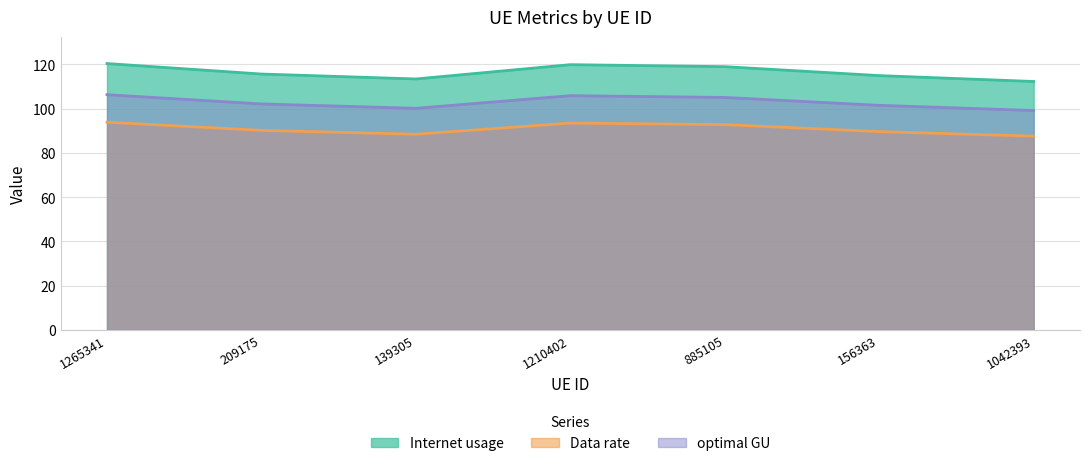

How many lines are shown in the chart?

3